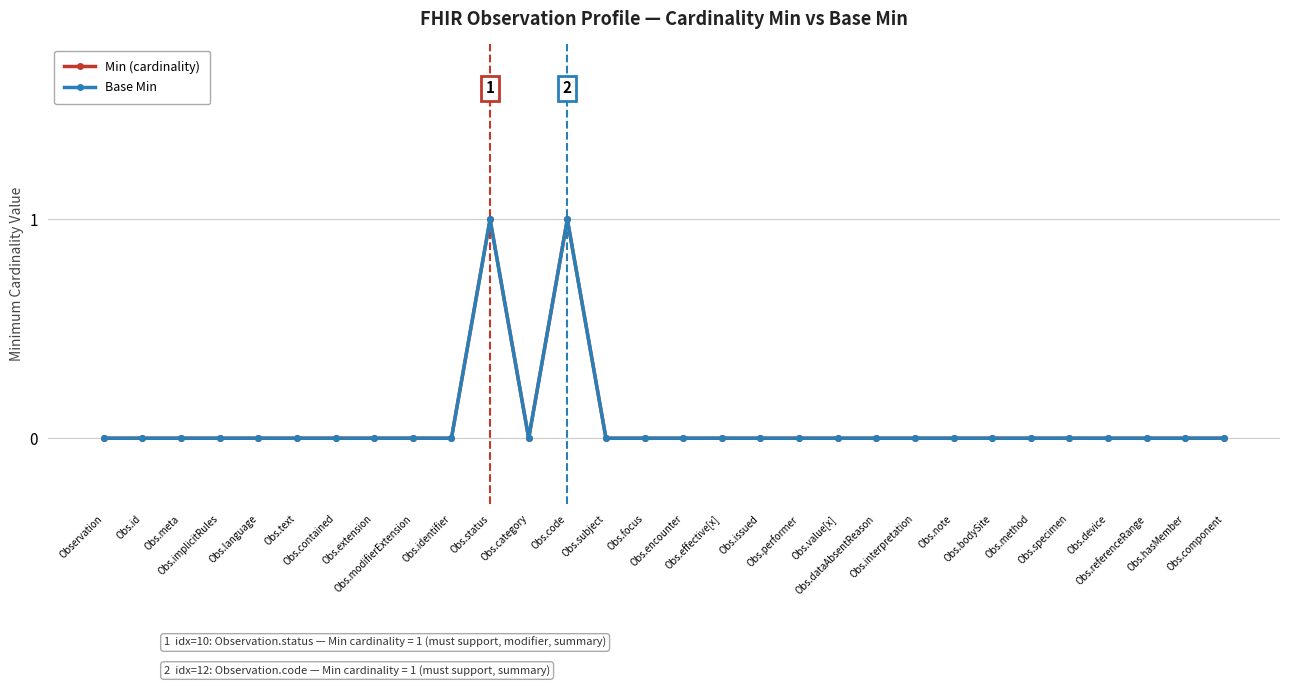

True or false: Min (cardinality) and Base Min cross at least once.

False